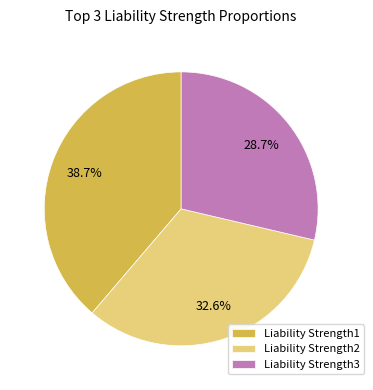

Between Liability Strength1 and Liability Strength2, which is larger?

Liability Strength1